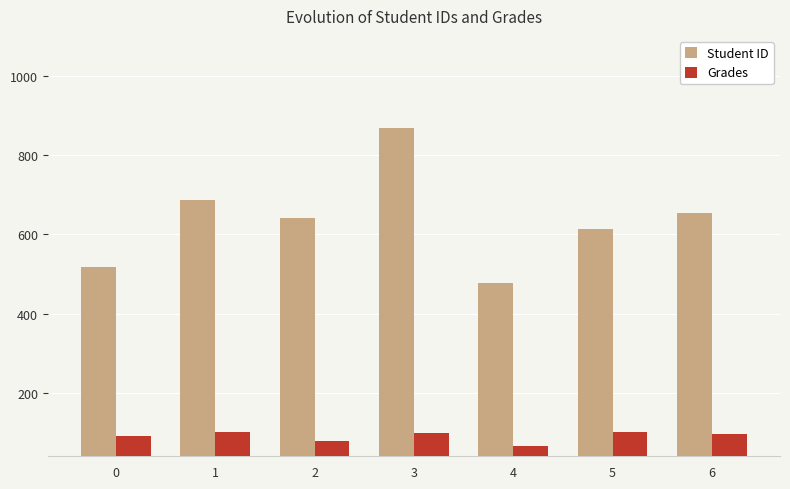

Between 5 and 6, which series saw the biggest shift?

Student ID